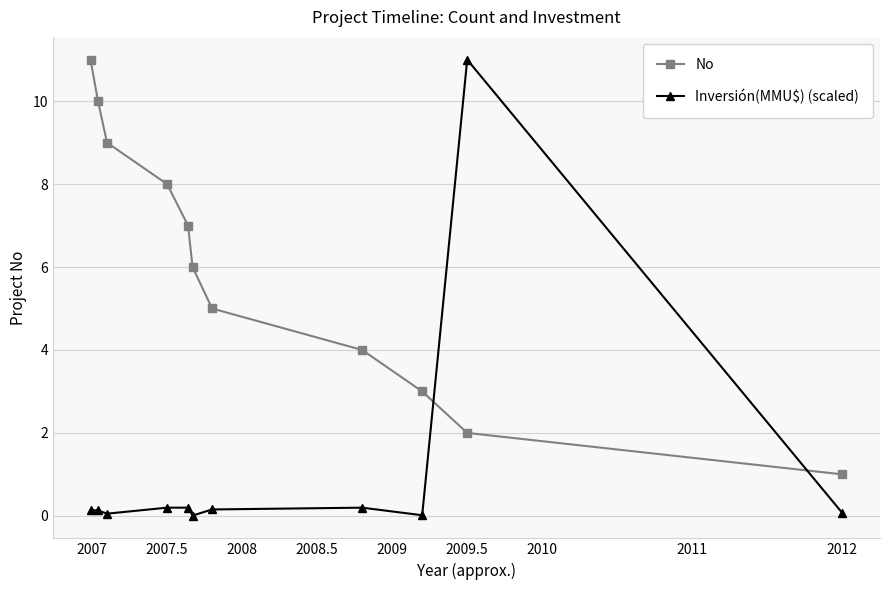

Rank the series by their average value, from highest to lowest.

No, Inversión(MMU$) (scaled)